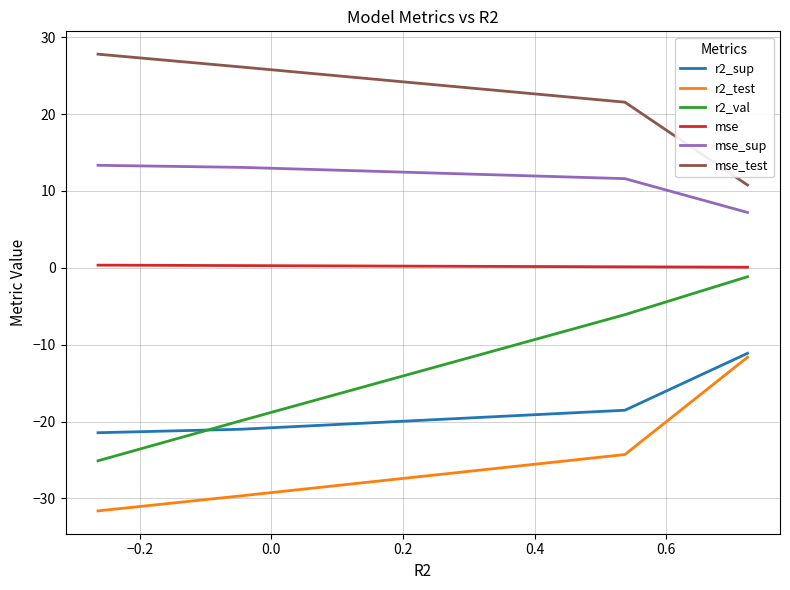

What is the value of the r2_test point at the 2nd from the left?

-24.3